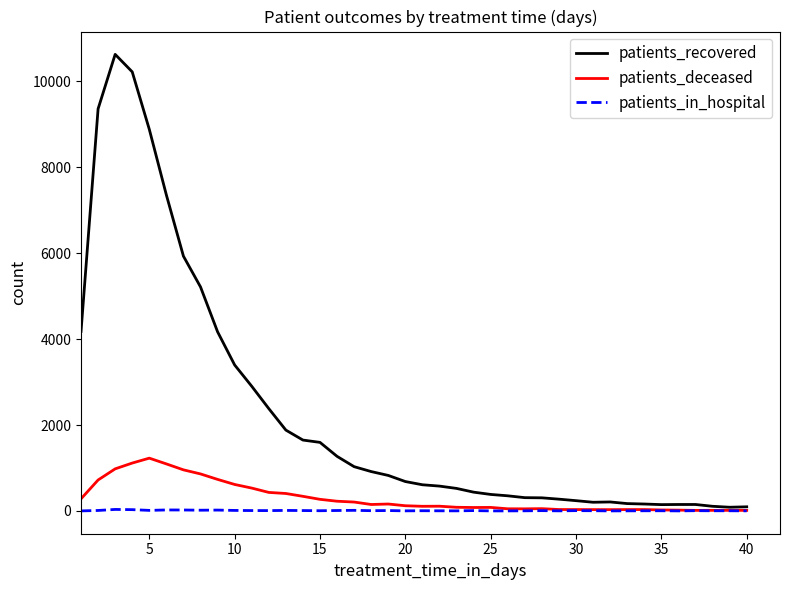

Rank the series by their maximum value, from highest to lowest.

patients_recovered, patients_deceased, patients_in_hospital